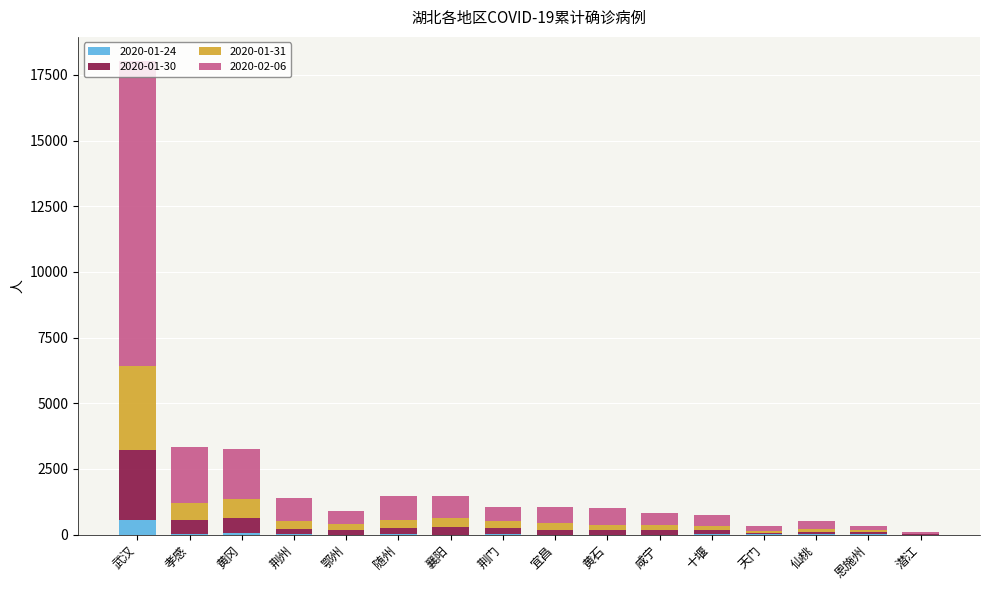

At which category is the sum across all series the highest?

武汉